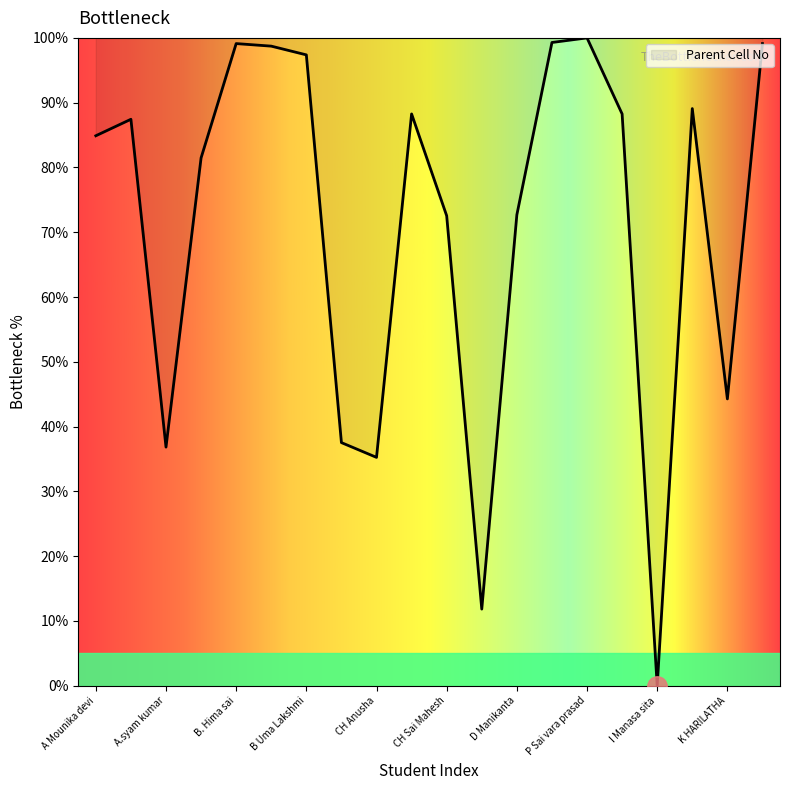

What is the maximum value shown in the chart?

100.0